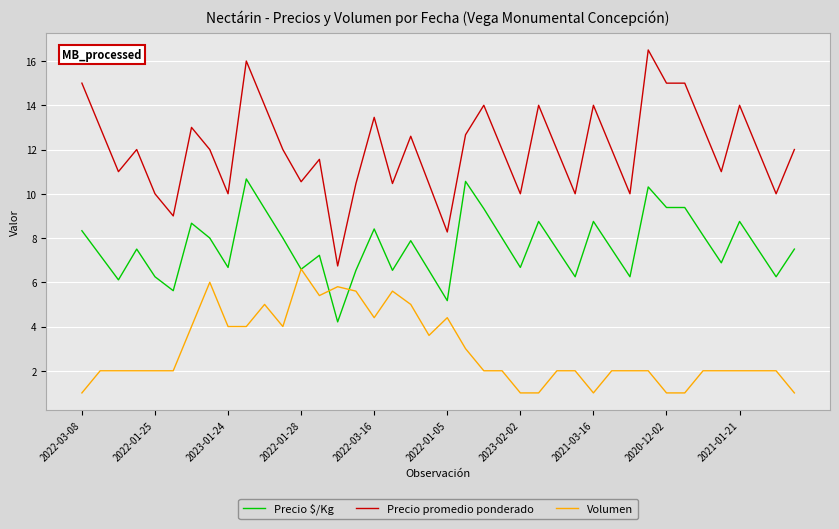

Which series has the largest total across all categories?

Precio promedio ponderado